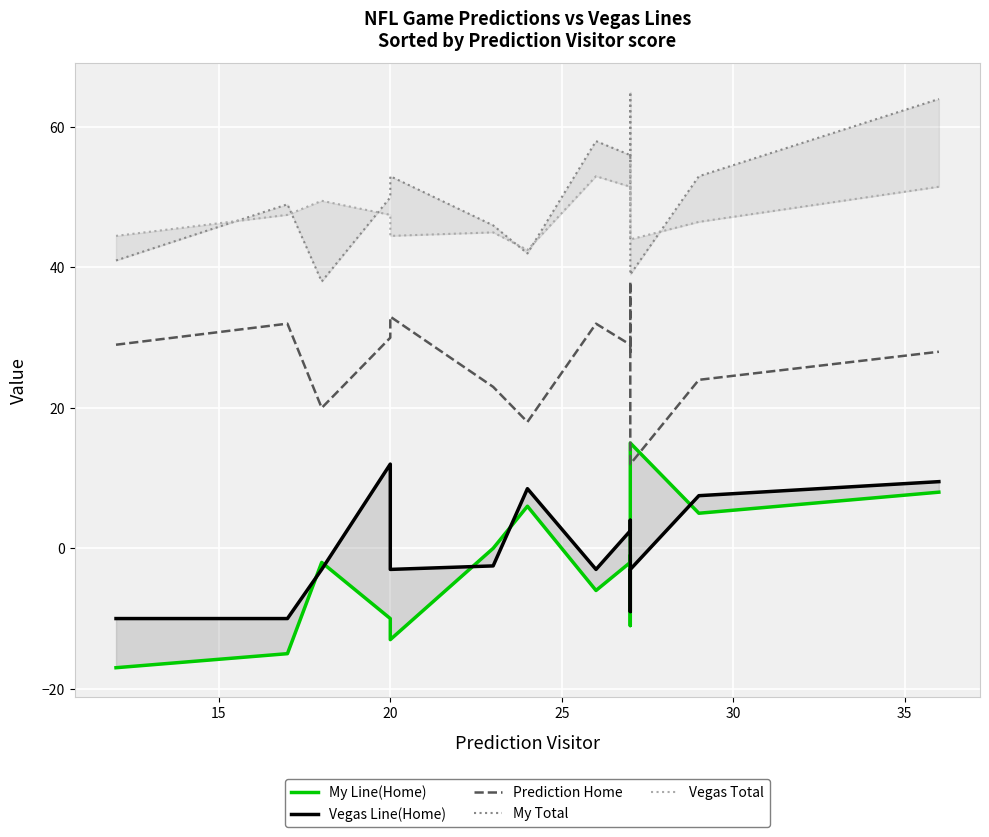

Reading left to right, what are all the values shown in this chart?

My Line(Home): -17.0	-15.0	-2.0	-10.0	-13.0	0.0	6.0	-6.0	-2.0	-1.0	-11.0	15.0	5.0	8.0
Vegas Line(Home): -10.0	-10.0	-3.0	12.0	-3.0	-2.5	8.5	-3.0	2.5	4.0	-9.0	-3.0	7.5	9.5
Prediction Home: 29.0	32.0	20.0	30.0	33.0	23.0	18.0	32.0	29.0	28.0	38.0	12.0	24.0	28.0
My Total: 41.0	49.0	38.0	50.0	53.0	46.0	42.0	58.0	56.0	55.0	65.0	39.0	53.0	64.0
Vegas Total: 44.5	47.5	49.5	47.5	44.5	45.0	42.5	53.0	51.5	49.0	55.0	44.0	46.5	51.5